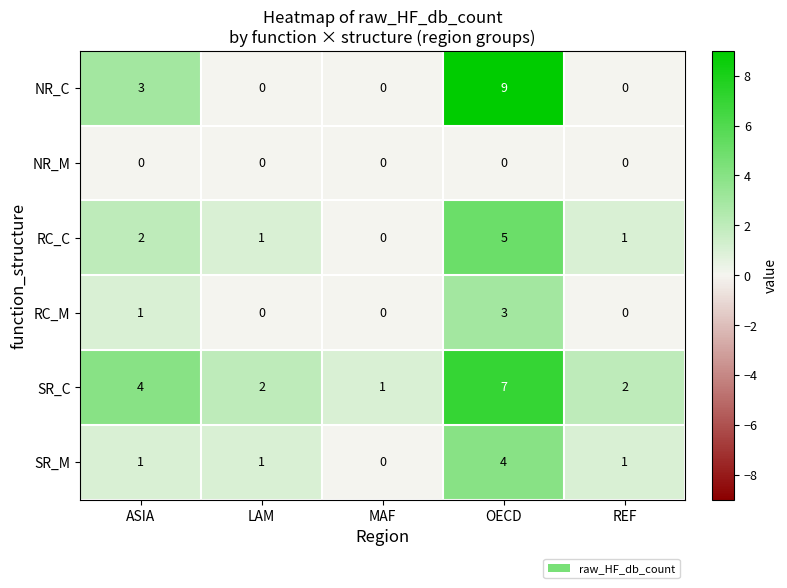

Which label corresponds to the largest value in the chart?

OECD